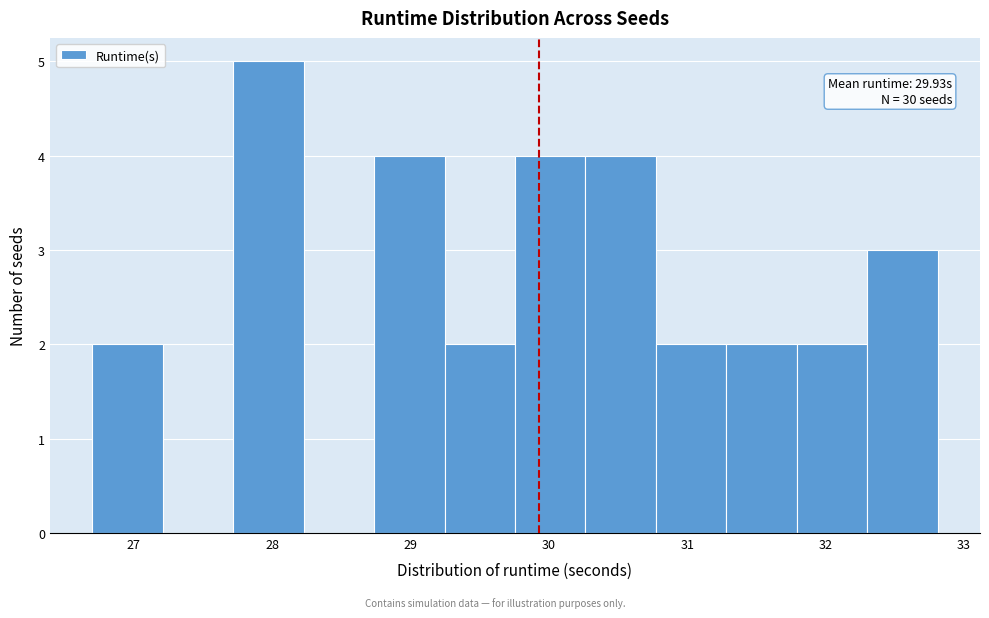

Over which range of the x-axis is the bar tallest?

27.7 to 28.2